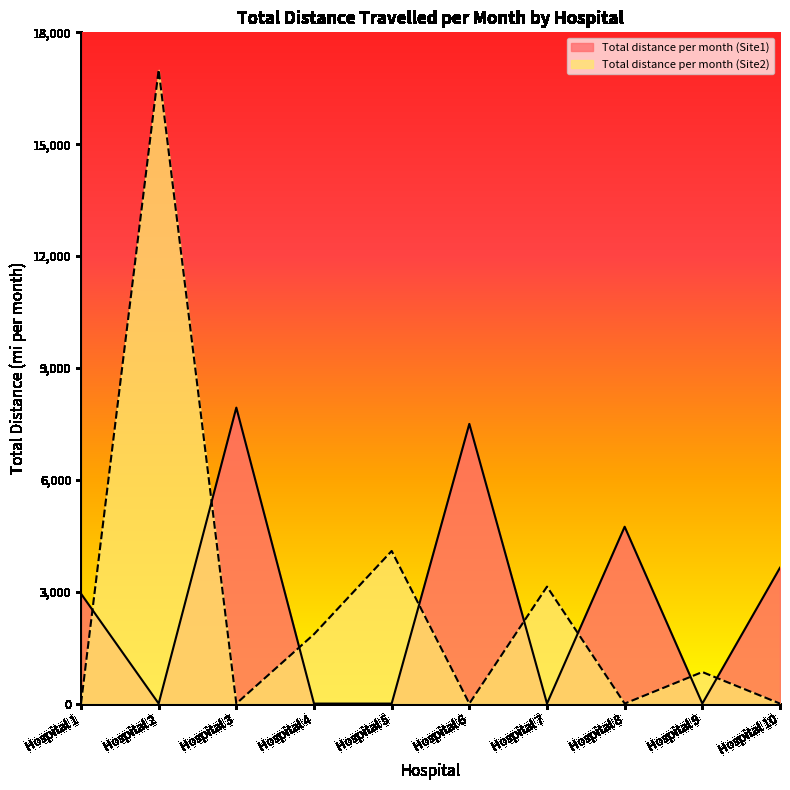

True or false: Total distance per month (Site2) and Total distance per month (Site1) intersect in this chart.

True